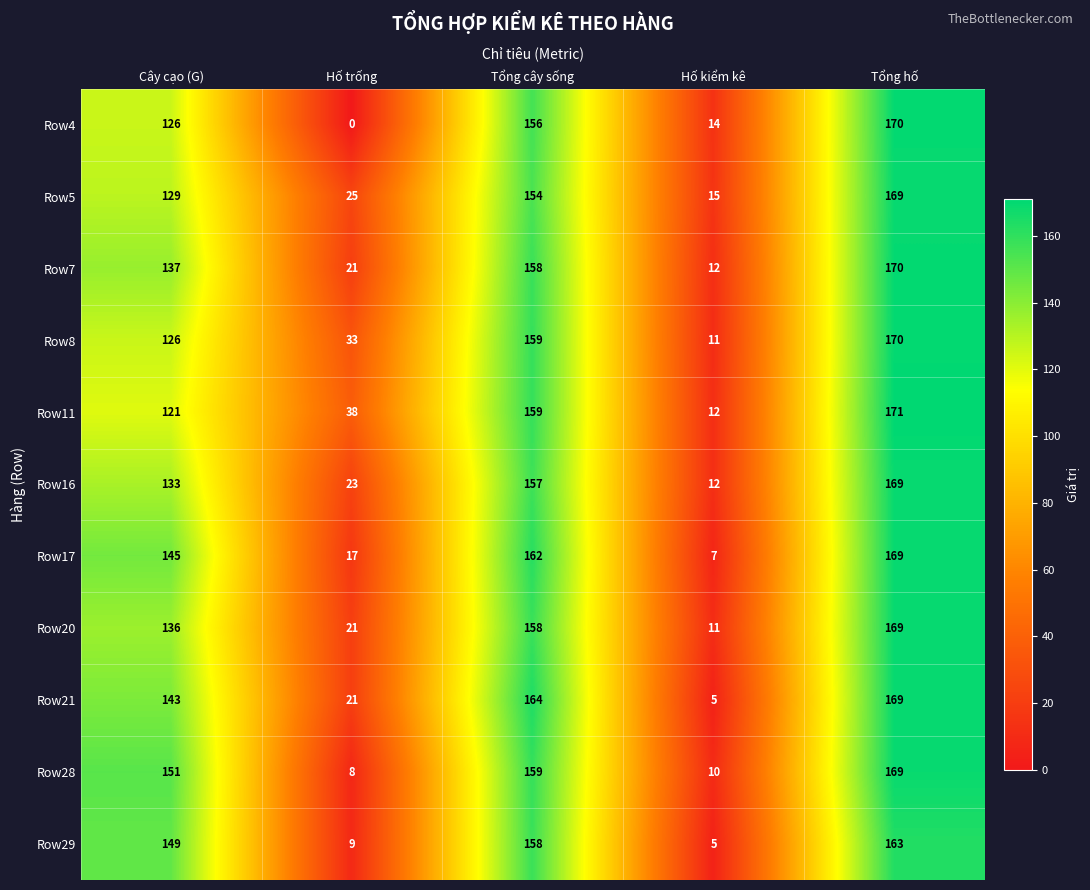

At which category is the sum across all series the highest?

Tổng hố